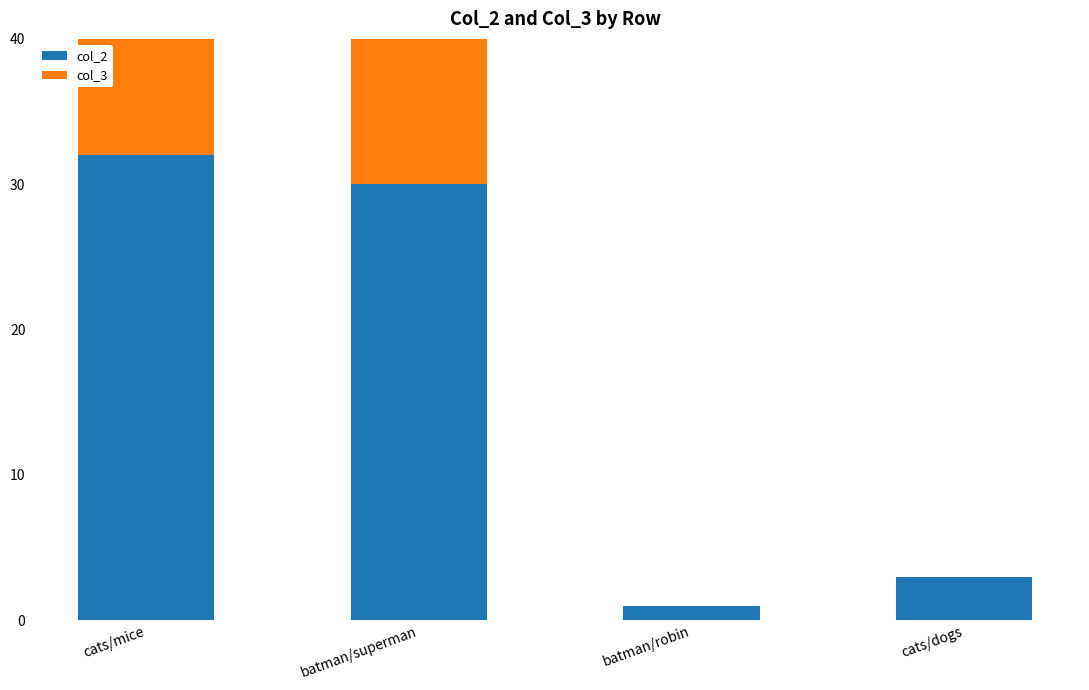

What is the maximum value shown in the chart?

34